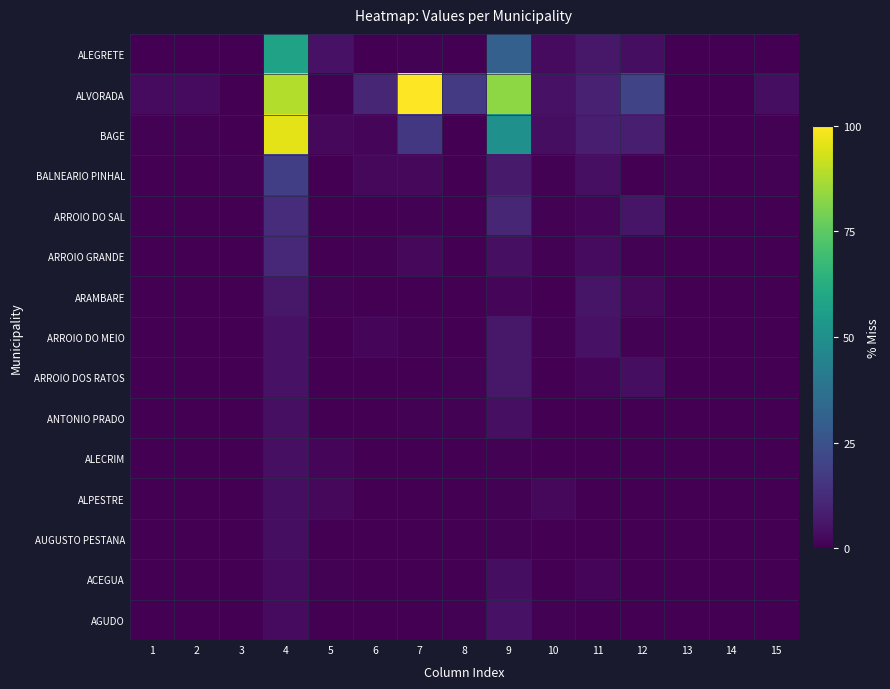

Reading left to right, what are all the values shown in this chart?

ALEGRETE: 1=0.0	2=0.0	3=0.0	4=57.4	5=5.0	6=0.0	7=0.7	8=0.0	9=30.5	10=2.8	11=6.4	12=3.5	13=0.0	14=0.0	15=0.0
ALVORADA: 1=2.8	2=2.8	3=0.0	4=88.7	5=0.7	6=10.6	7=100.0	8=17.0	9=83.0	10=5.0	11=9.2	12=20.6	13=0.0	14=0.0	15=3.5
BAGE: 1=0.7	2=0.7	3=0.0	4=95.7	5=2.1	6=1.4	7=16.3	8=0.0	9=50.4	10=3.5	11=8.5	12=8.5	13=0.0	14=0.0	15=0.7
BALNEARIO PINHAL: 1=0.0	2=0.0	3=0.7	4=18.4	5=0.0	6=2.1	7=2.1	8=0.0	9=7.1	10=0.7	11=4.3	12=0.0	13=0.7	14=0.0	15=0.7
ARROIO DO SAL: 1=0.0	2=0.0	3=0.0	4=12.8	5=0.0	6=0.0	7=0.7	8=0.0	9=10.6	10=0.7	11=1.4	12=5.7	13=0.0	14=0.0	15=0.0
ARROIO GRANDE: 1=0.0	2=0.0	3=0.0	4=11.3	5=0.0	6=0.7	7=2.1	8=0.0	9=4.3	10=0.7	11=2.8	12=0.7	13=0.0	14=0.0	15=0.0
ARAMBARE: 1=0.0	2=0.0	3=0.0	4=6.4	5=0.7	6=0.0	7=0.0	8=0.0	9=1.4	10=0.0	11=5.7	12=2.1	13=0.0	14=0.0	15=0.0
ARROIO DO MEIO: 1=0.0	2=0.0	3=0.0	4=5.0	5=0.0	6=1.4	7=0.7	8=0.0	9=6.4	10=0.7	11=5.0	12=0.7	13=0.0	14=0.0	15=0.0
ARROIO DOS RATOS: 1=0.0	2=0.0	3=0.0	4=5.0	5=0.0	6=0.0	7=0.0	8=0.7	9=6.4	10=0.0	11=1.4	12=3.5	13=0.0	14=0.0	15=0.0
ANTONIO PRADO: 1=0.0	2=0.0	3=0.0	4=4.3	5=0.0	6=0.0	7=0.7	8=0.7	9=4.3	10=0.0	11=0.0	12=0.0	13=0.0	14=0.0	15=0.0
ALECRIM: 1=0.0	2=0.0	3=0.0	4=4.3	5=1.4	6=0.0	7=0.0	8=0.0	9=0.7	10=0.0	11=0.0	12=0.0	13=0.0	14=0.0	15=0.0
ALPESTRE: 1=0.0	2=0.0	3=0.0	4=3.5	5=2.1	6=0.0	7=0.0	8=0.0	9=0.7	10=2.1	11=0.0	12=0.0	13=0.0	14=0.0	15=0.0
AUGUSTO PESTANA: 1=0.0	2=0.0	3=0.0	4=3.5	5=0.0	6=0.0	7=0.0	8=0.0	9=0.7	10=0.0	11=0.0	12=0.0	13=0.0	14=0.0	15=0.0
ACEGUA: 1=0.0	2=0.0	3=0.0	4=2.8	5=0.7	6=0.0	7=0.0	8=0.0	9=3.5	10=0.0	11=1.4	12=0.0	13=0.0	14=0.0	15=0.0
AGUDO: 1=0.0	2=0.0	3=0.0	4=2.8	5=0.0	6=0.0	7=0.0	8=0.7	9=5.0	10=0.7	11=0.0	12=0.0	13=0.0	14=0.0	15=0.0